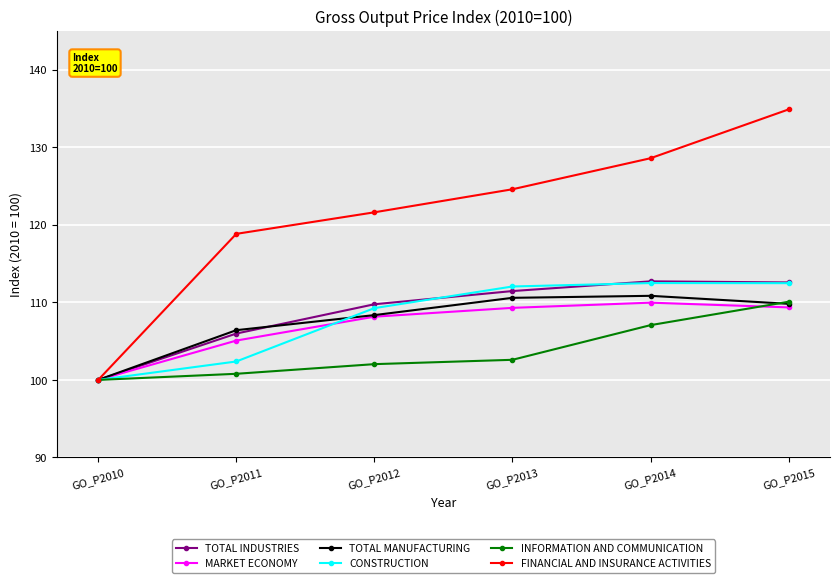

What is the sum of all INFORMATION AND COMMUNICATION values?

622.6